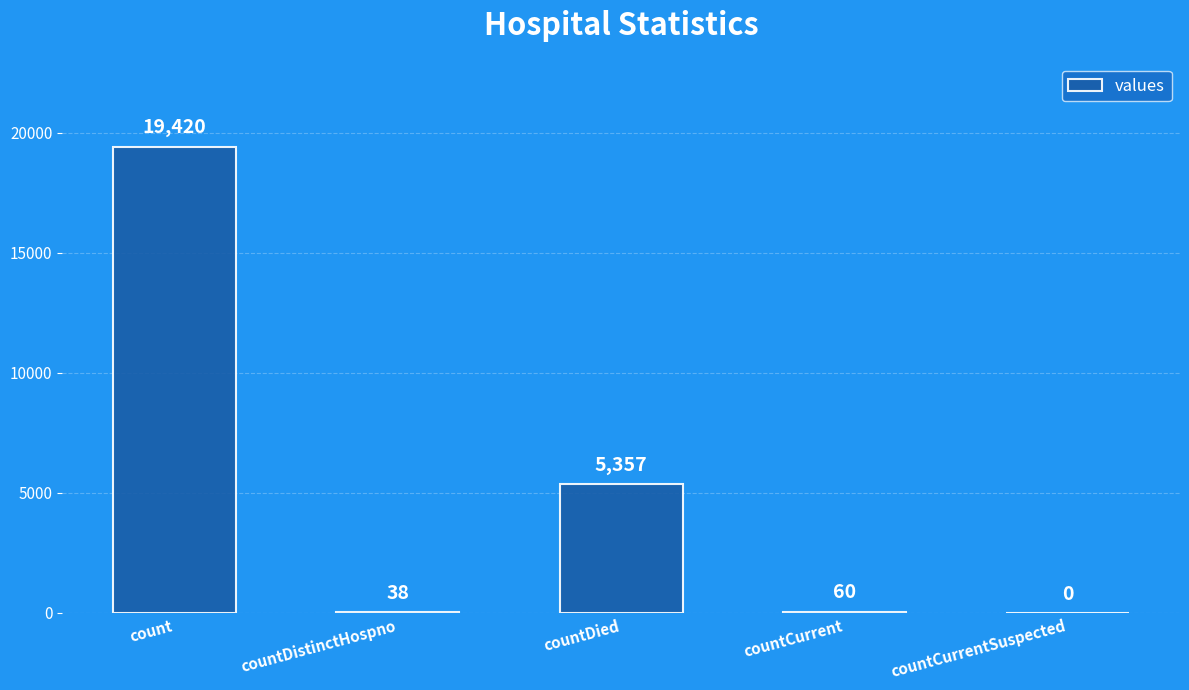

How many values are above zero?

4